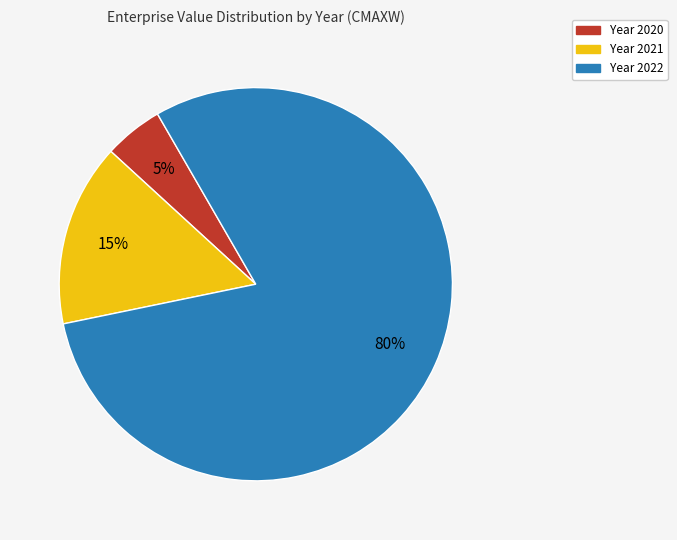

To the nearest percent, what is the difference between the largest and smallest slice percentages?

75%